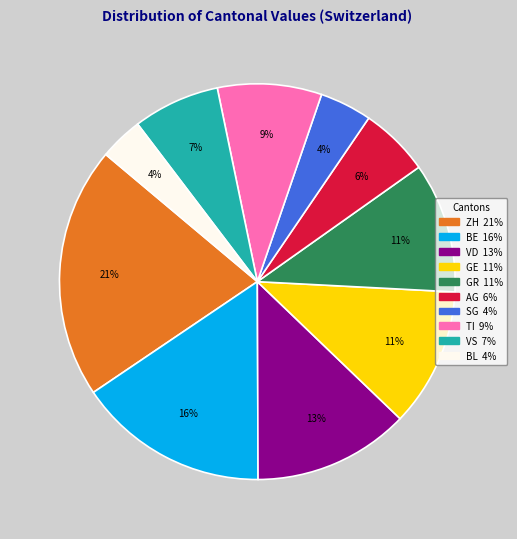

Is there a majority slice in this chart?

No